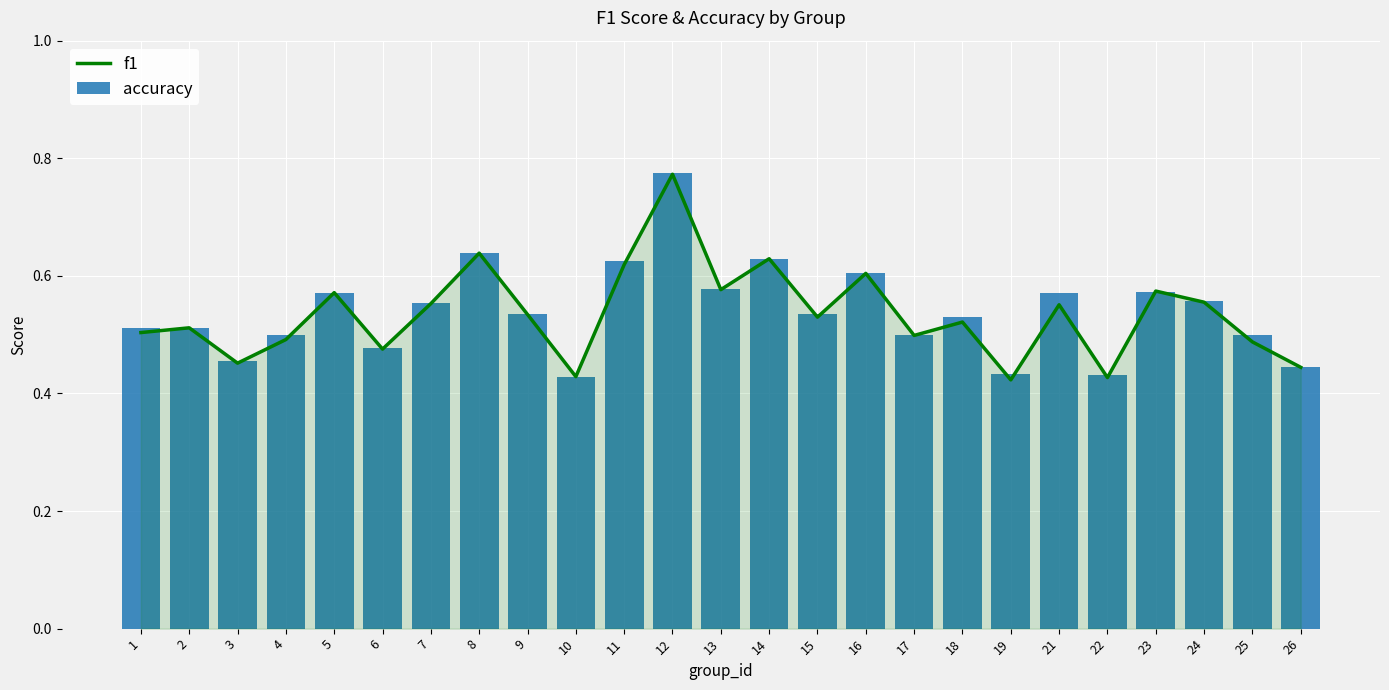

Is the value of f1 at 2 greater than the value of accuracy at 23?

No